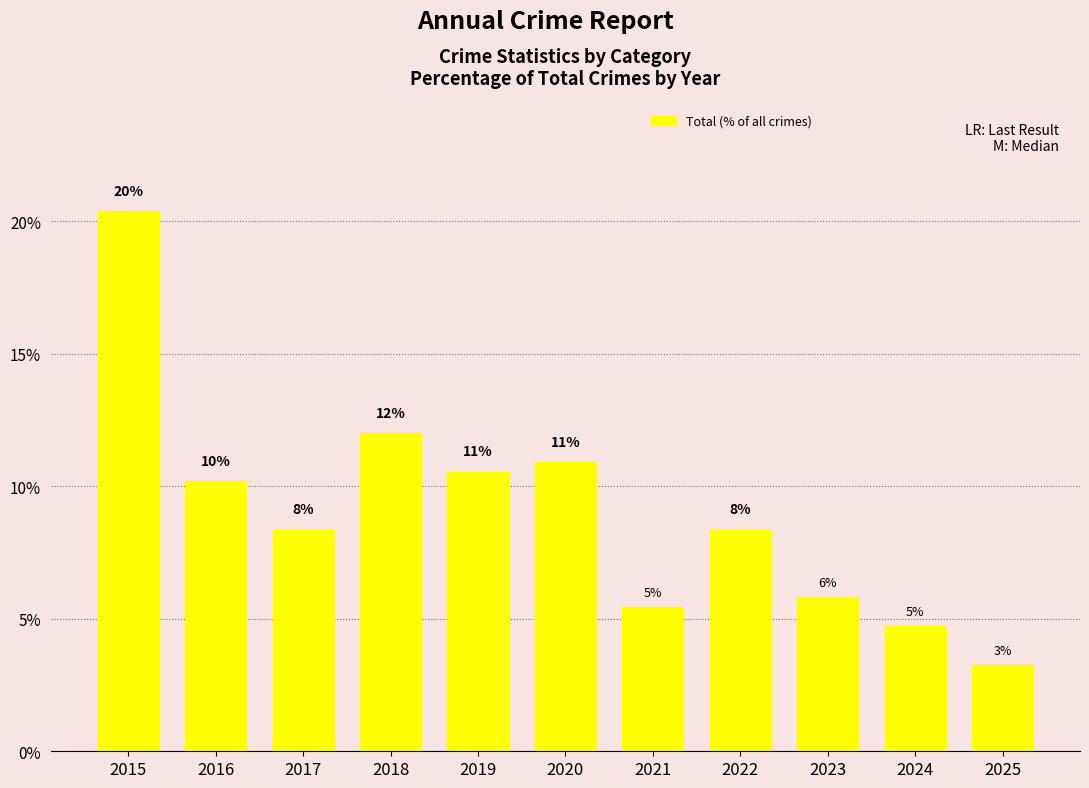

True or false: the data shows 18.8 at 2019.

False